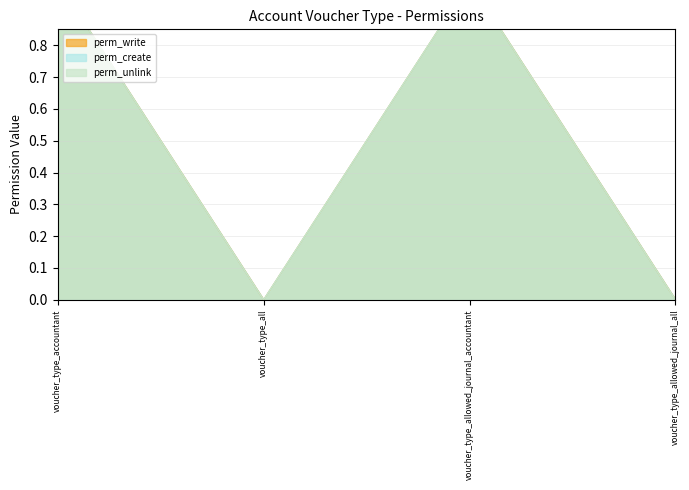

At which label is perm_write closest to 0?

voucher_type_all